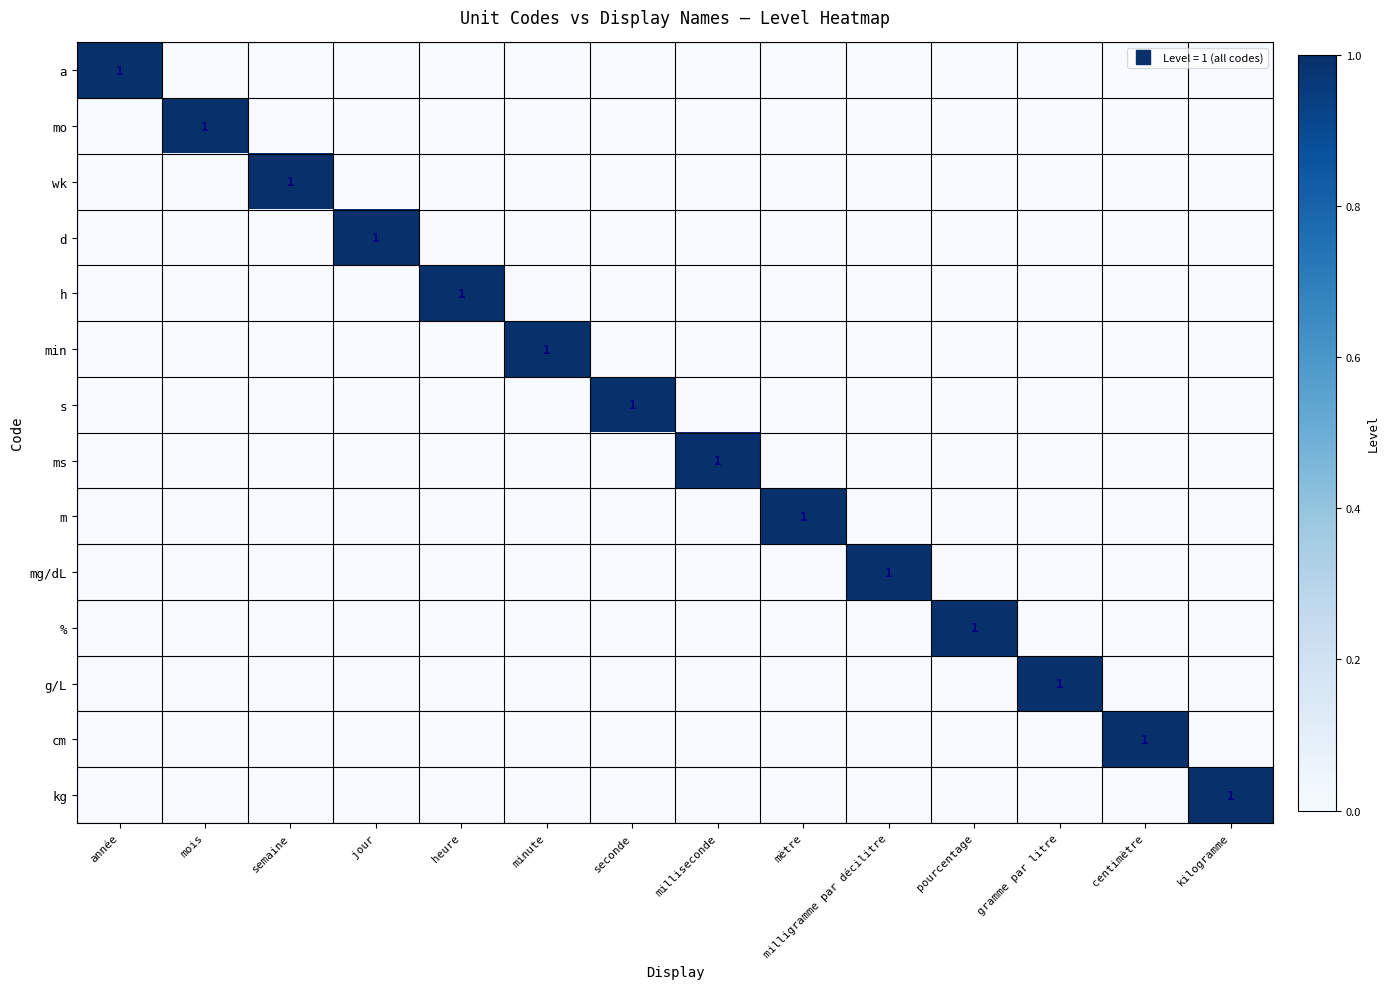

What is the maximum value for wk?

1